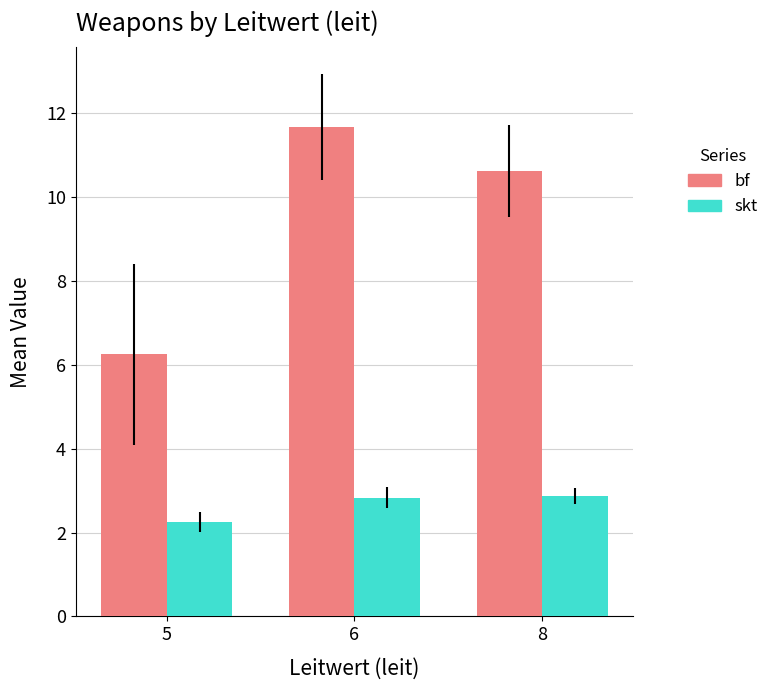

Where is skt nearest to the value 2?

5